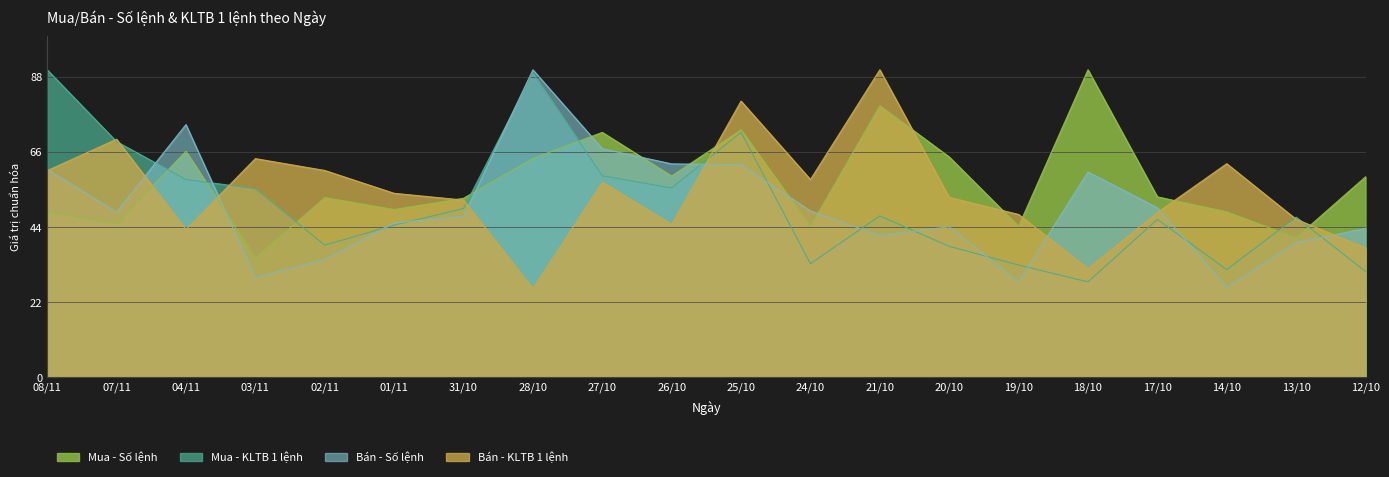

What is the value of the Bán - KLTB 1 lệnh point at the 11th from the left?

80.8